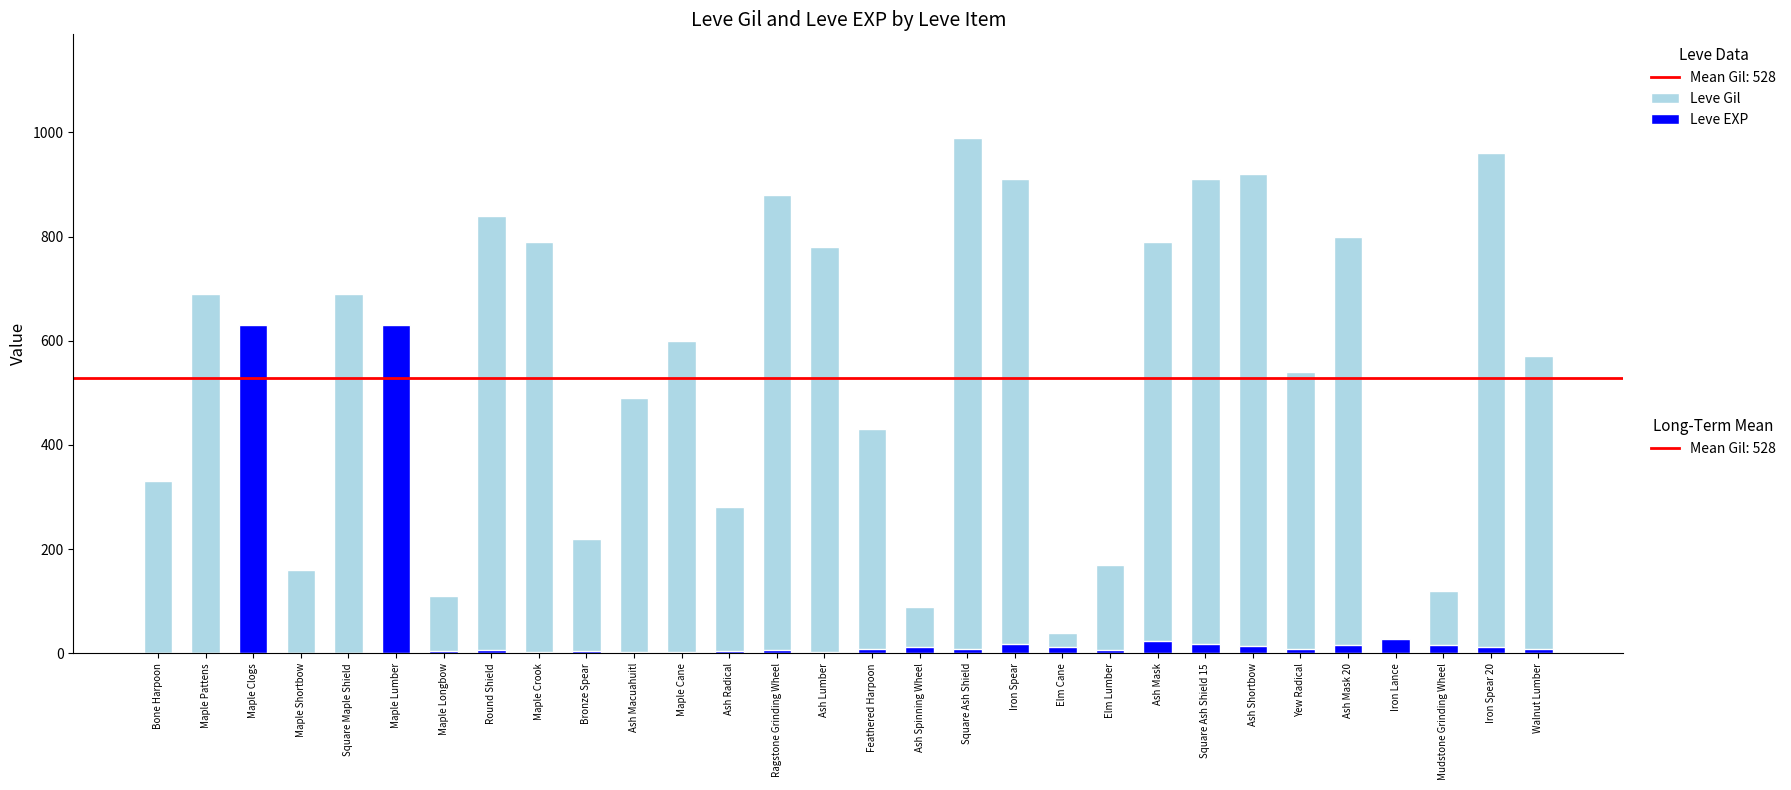

Are the bars horizontal?

No